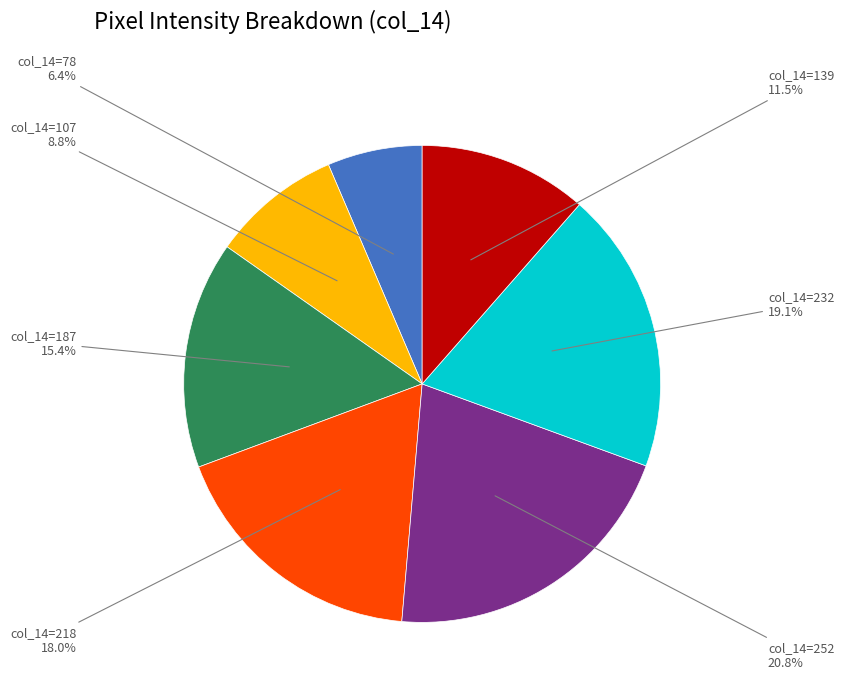

Does any single category account for the majority?

No